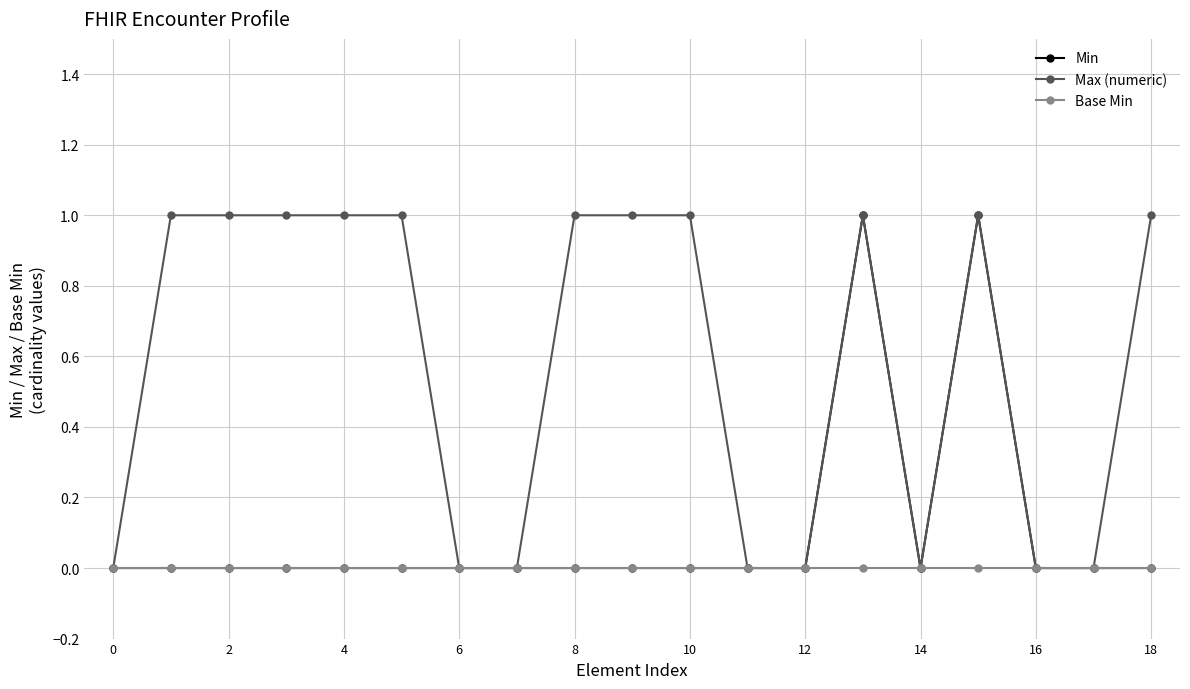

How many lines are shown in the chart?

3